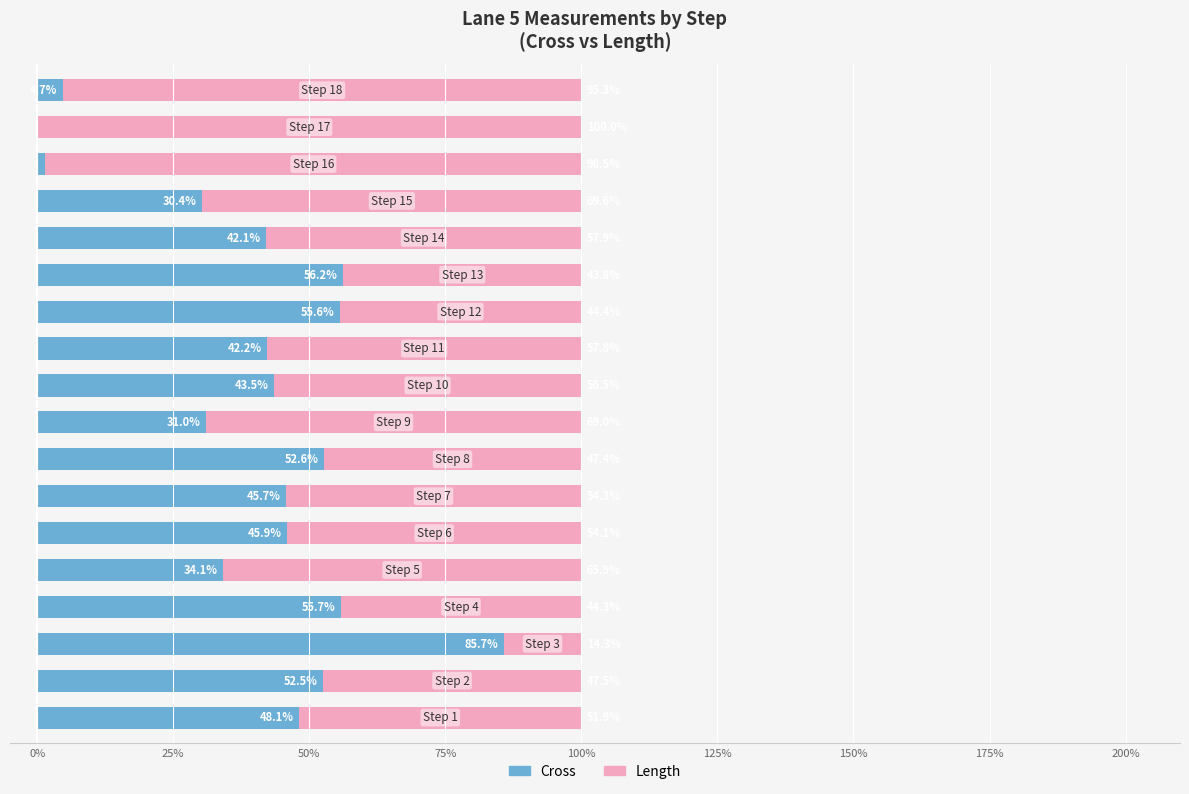

What are all the series names shown in the legend?

Cross, Length